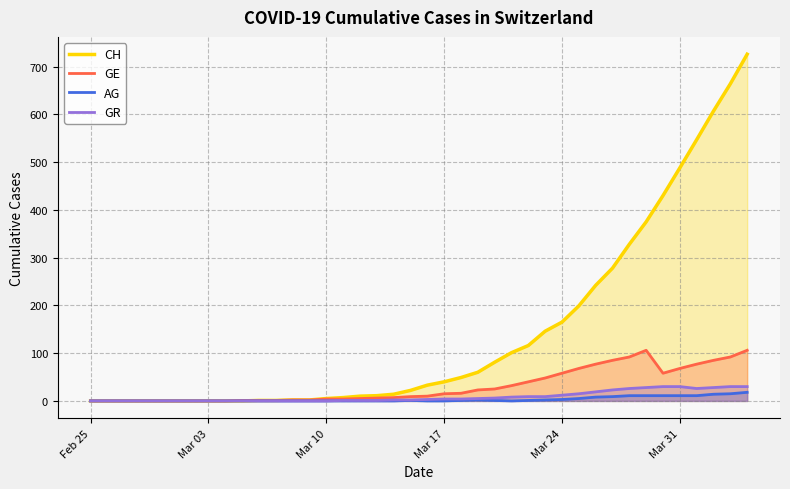

What is the average value of the GE series?

31